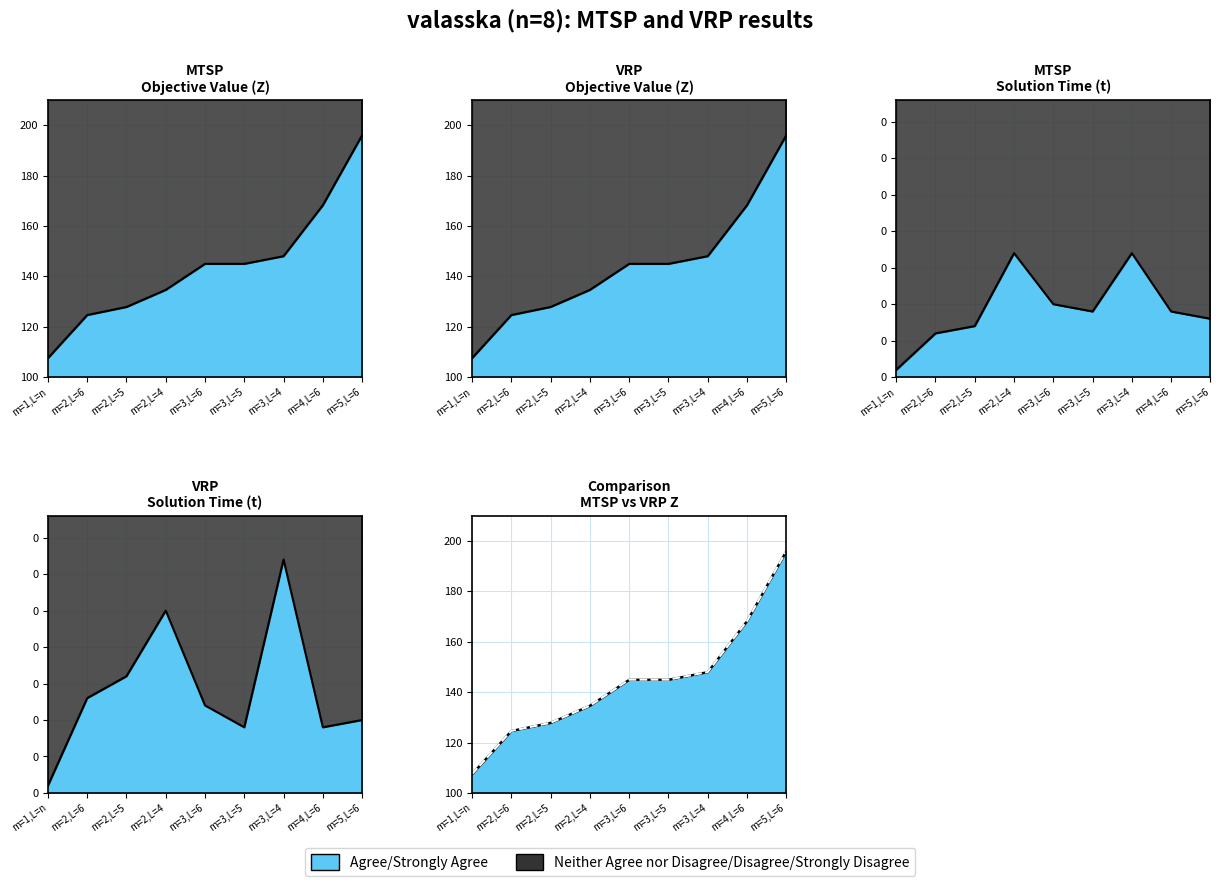

Reading left to right, list all the values displayed in this chart.

MTSP Z: m=1,L=n=107.5	m=2,L=6=124.6	m=2,L=5=127.8	m=2,L=4=134.6	m=3,L=6=145.0	m=3,L=5=145.0	m=3,L=4=148.0	m=4,L=6=168.2	m=5,L=6=196.0
VRP Z: m=1,L=n=107.5	m=2,L=6=124.6	m=2,L=5=127.8	m=2,L=4=134.6	m=3,L=6=145.0	m=3,L=5=145.0	m=3,L=4=148.0	m=4,L=6=168.2	m=5,L=6=196.0
MTSP t: m=1,L=n=0.0	m=2,L=6=0.1	m=2,L=5=0.1	m=2,L=4=0.2	m=3,L=6=0.1	m=3,L=5=0.1	m=3,L=4=0.2	m=4,L=6=0.1	m=5,L=6=0.1
VRP t: m=1,L=n=0.0	m=2,L=6=0.1	m=2,L=5=0.2	m=2,L=4=0.2	m=3,L=6=0.1	m=3,L=5=0.1	m=3,L=4=0.3	m=4,L=6=0.1	m=5,L=6=0.1